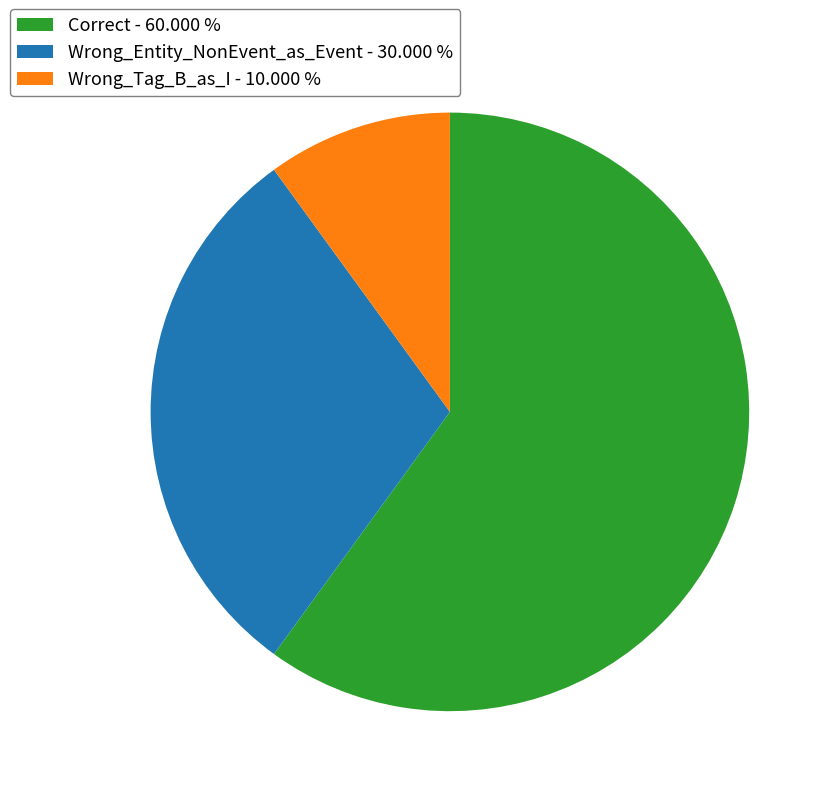

True or false: Wrong_Tag_B_as_I accounts for 18% of the total.

False